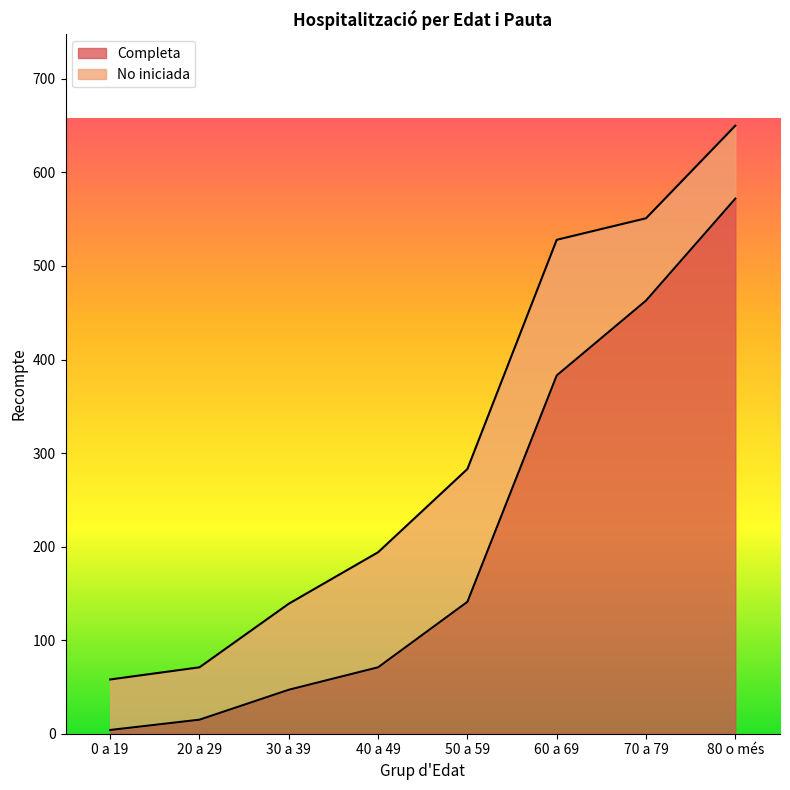

The chart shows a value of 383 at 60 a 69. True or false?

True